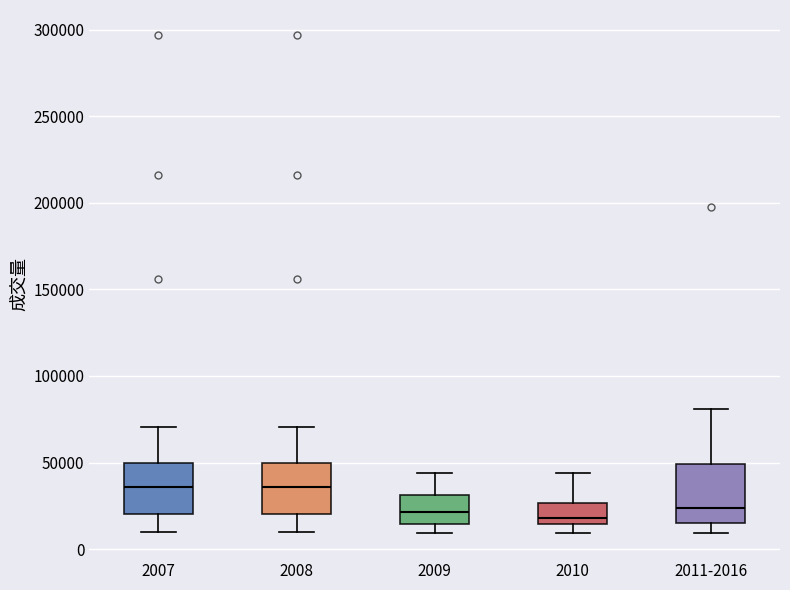

Reading left to right, read every box against the y-axis: the position of its median line, the range the box covers, and the ends of its whiskers. The values are not printed on the chart, so give them approximately, as read against the axis.

2007: median 35000, box 20000 to 50000, whiskers 10000 to 70000
2008: median 35000, box 20000 to 50000, whiskers 10000 to 70000
2009: median 20000, box 15000 to 30000, whiskers 10000 to 45000
2010: median 20000, box 15000 to 25000, whiskers 10000 to 45000
2011-2016: median 25000, box 15000 to 50000, whiskers 10000 to 80000